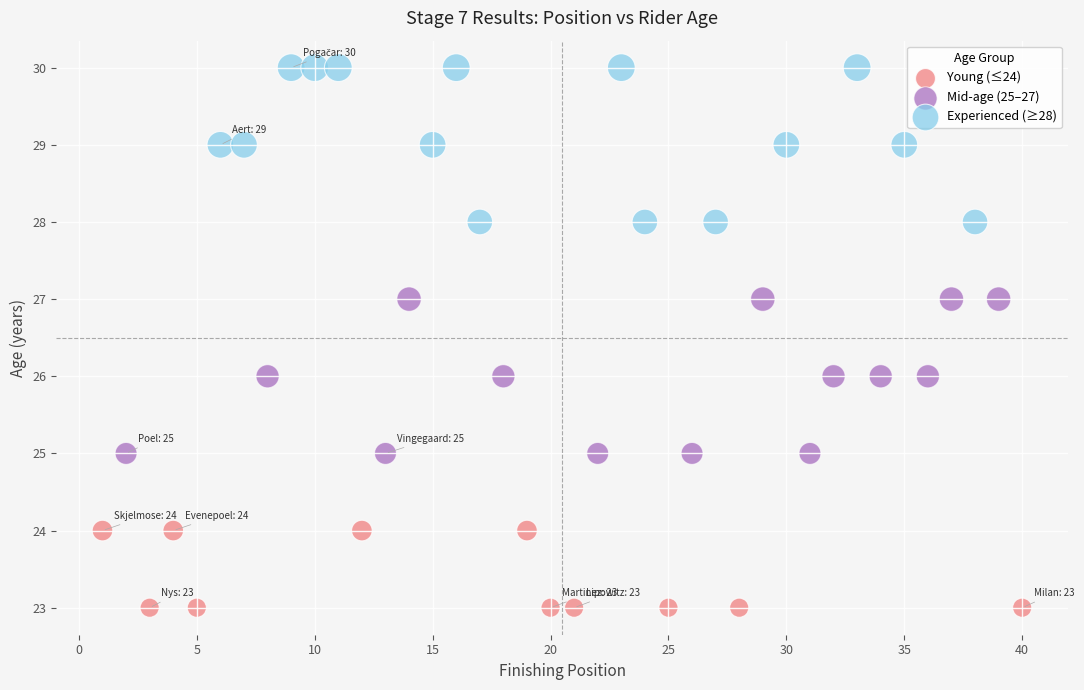

Which series contains the lowest Y value?

Young (≤24)